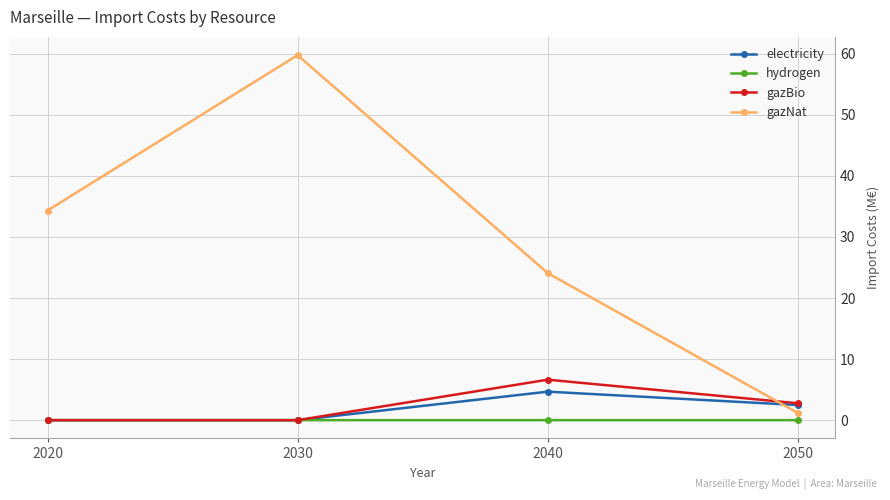

True or false: gazBio has more than 1 interior local peaks.

False